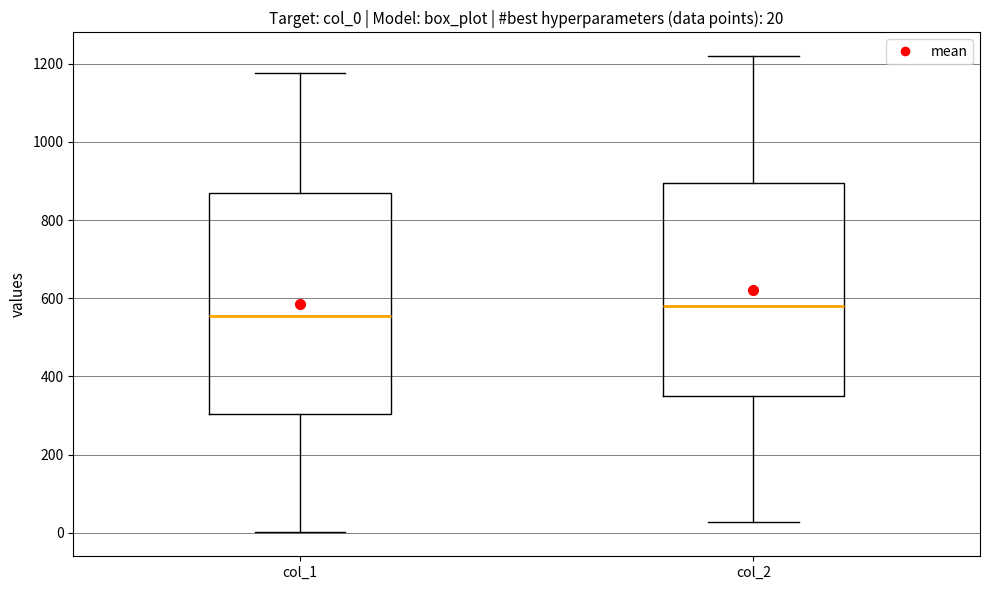

Which box has the lowest median line?

col_1